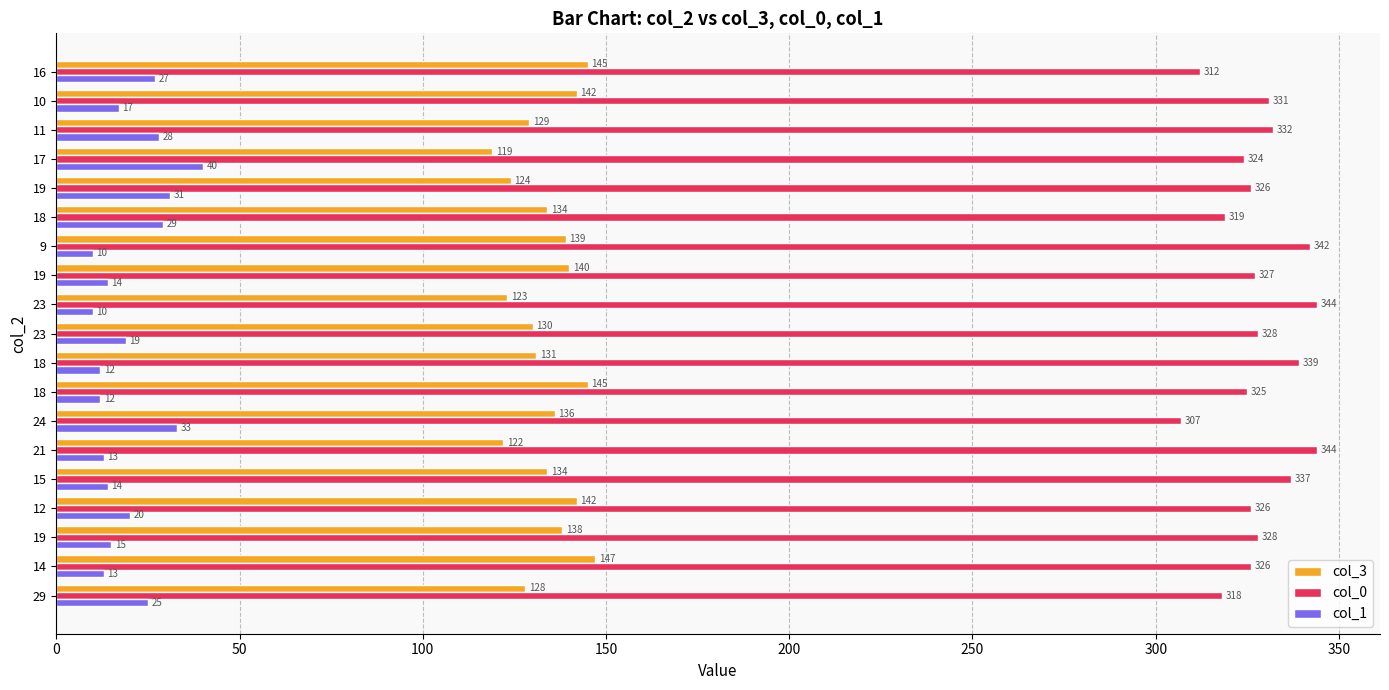

What is the sum of all col_0 values?

6235